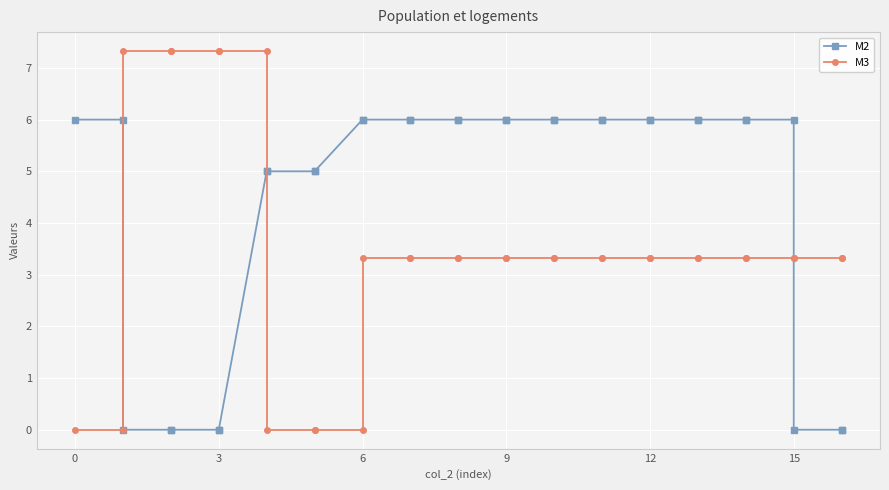

How many distinct data groups are displayed?

2